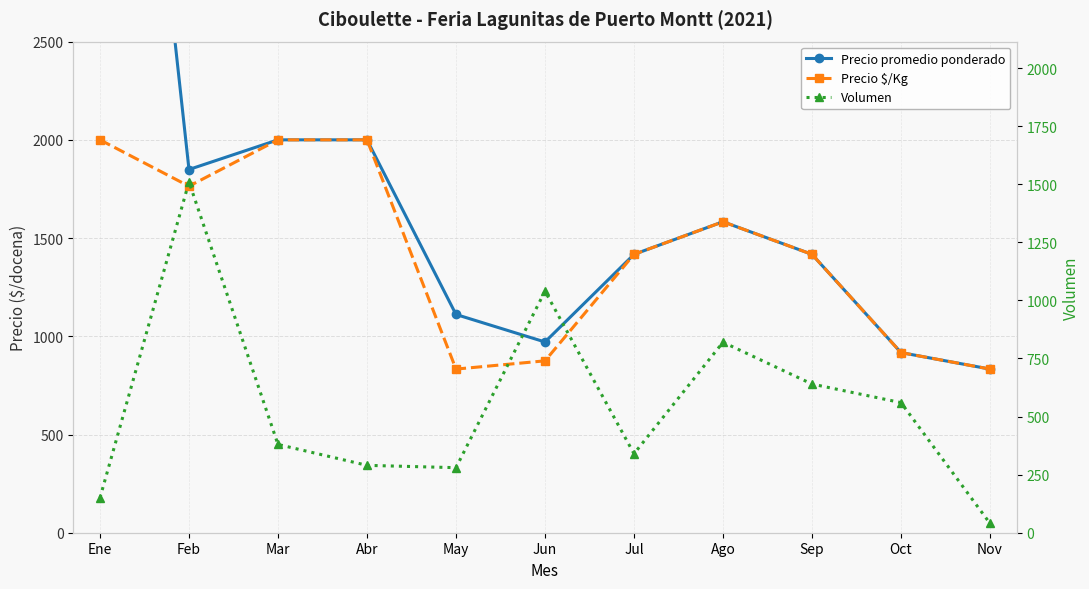

What is the approximate value of Precio $/Kg at Sep, to the nearest 100?

1400